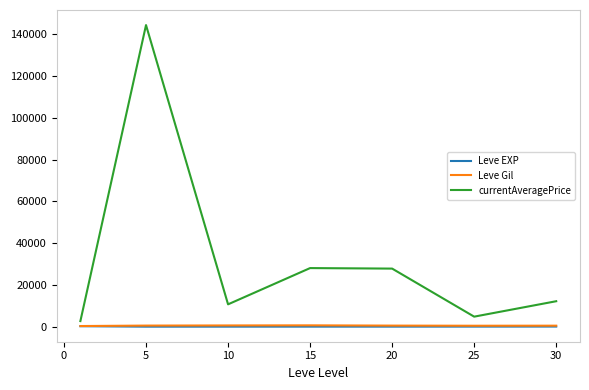

What is the maximum value shown in the chart?

144378.0